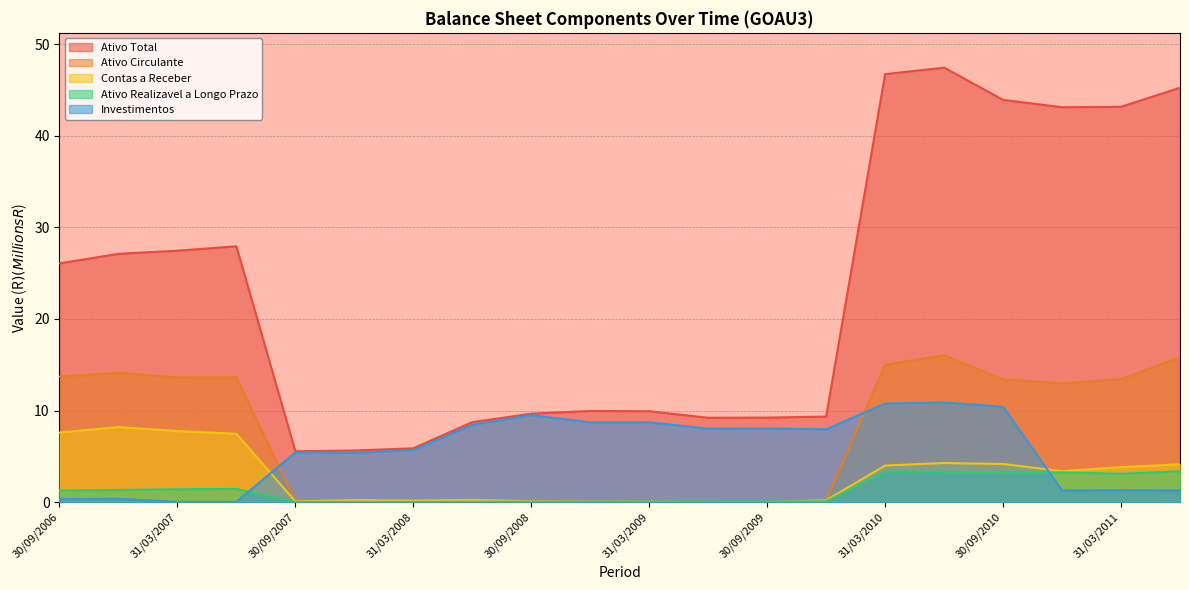

The Ativo Total series shows 27.1 at 31/12/2006. True or false?

True